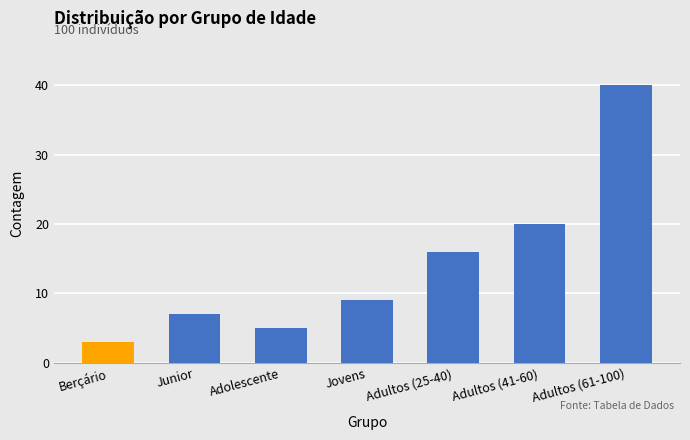

Between Adolescente and Adultos (61-100), which is larger?

Adultos (61-100)